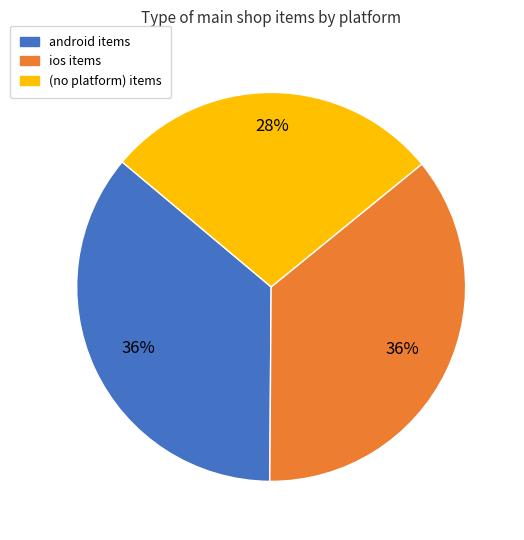

Is there any slice that represents more than half of the pie?

No